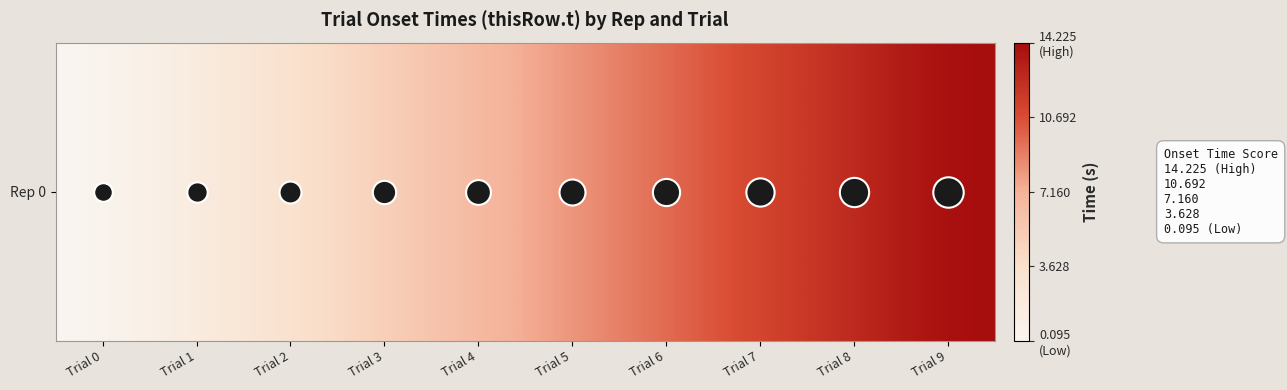

Where does the data first go above 8?

Trial 5